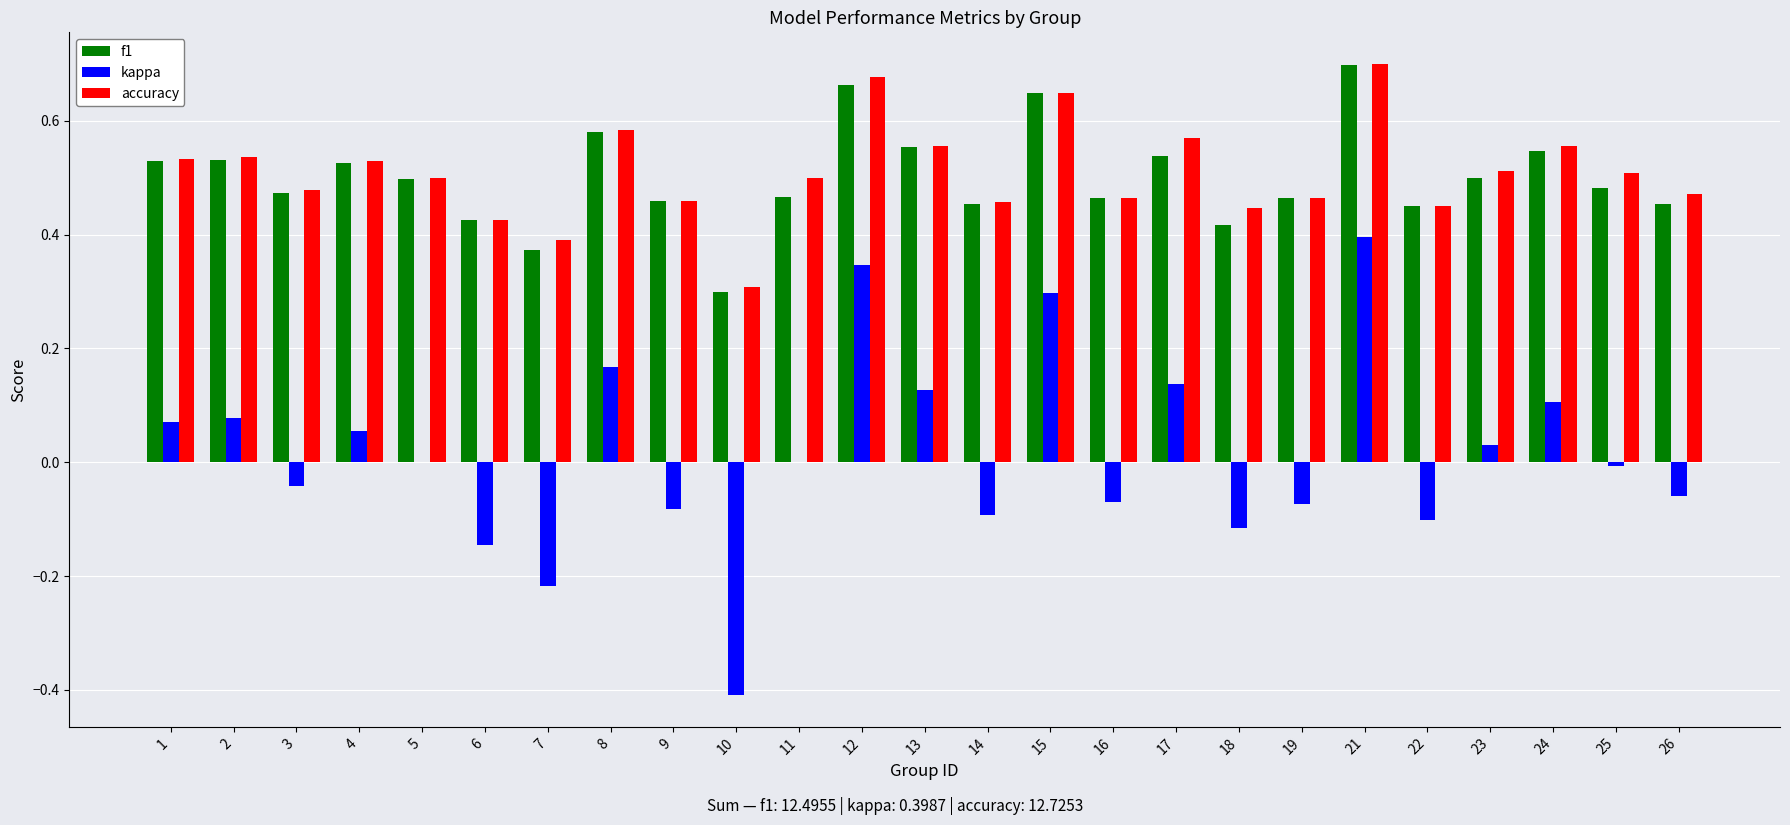

The value of f1 at 22 is 0.6. True or false?

False